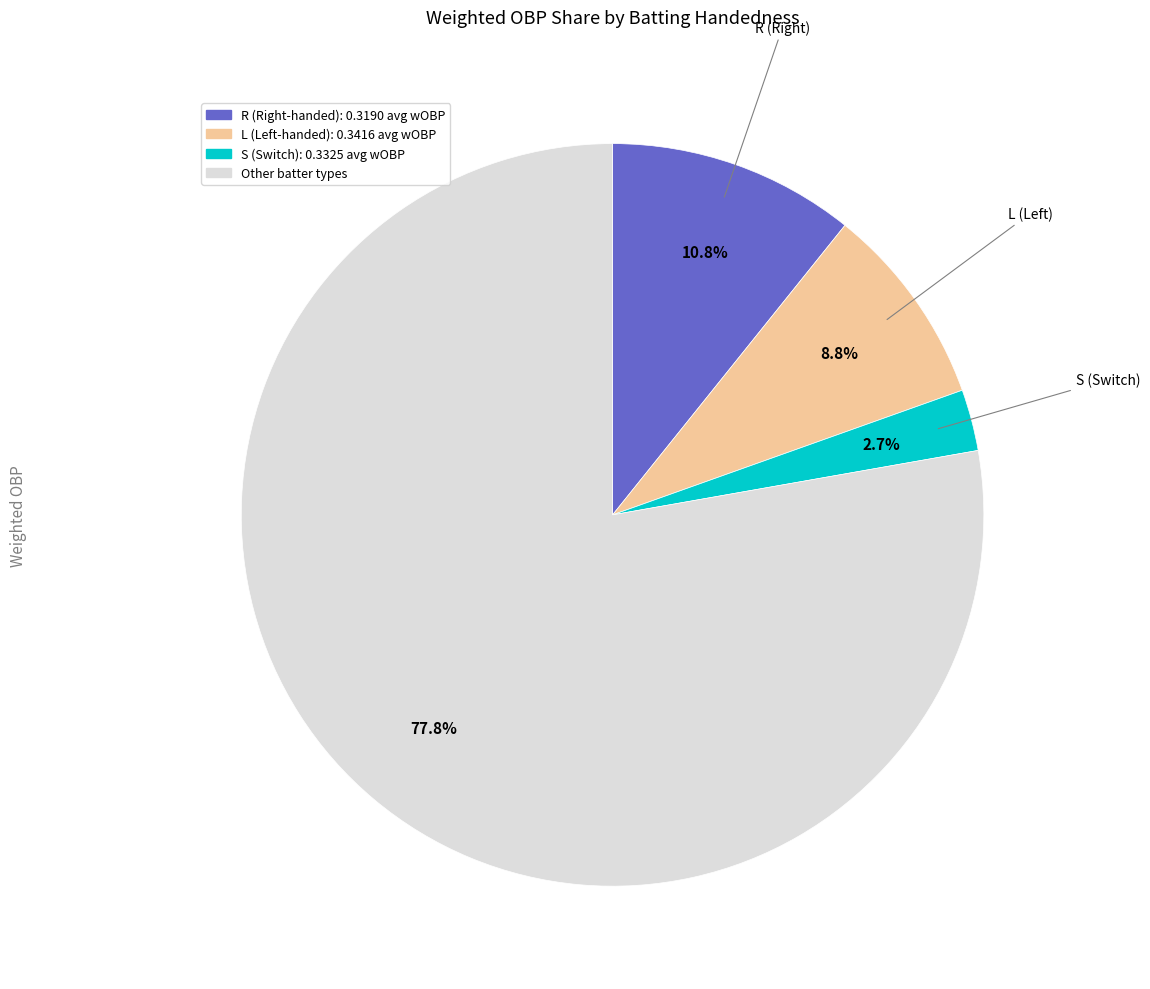

Is there any slice that represents more than half of the pie?

Yes